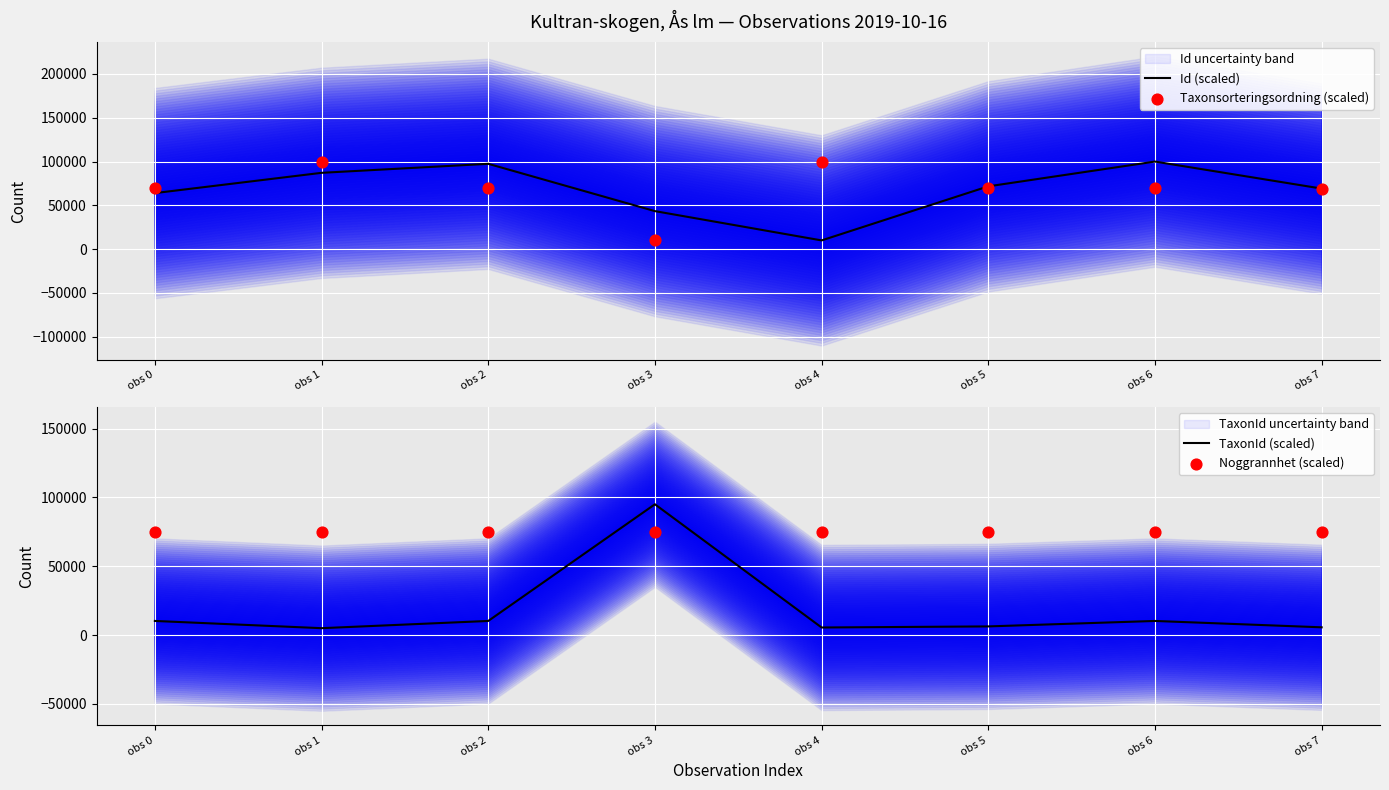

What are all the series names shown in the legend?

Id (scaled), Taxonsorteringsordning (scaled), TaxonId (scaled), Noggrannhet (scaled)